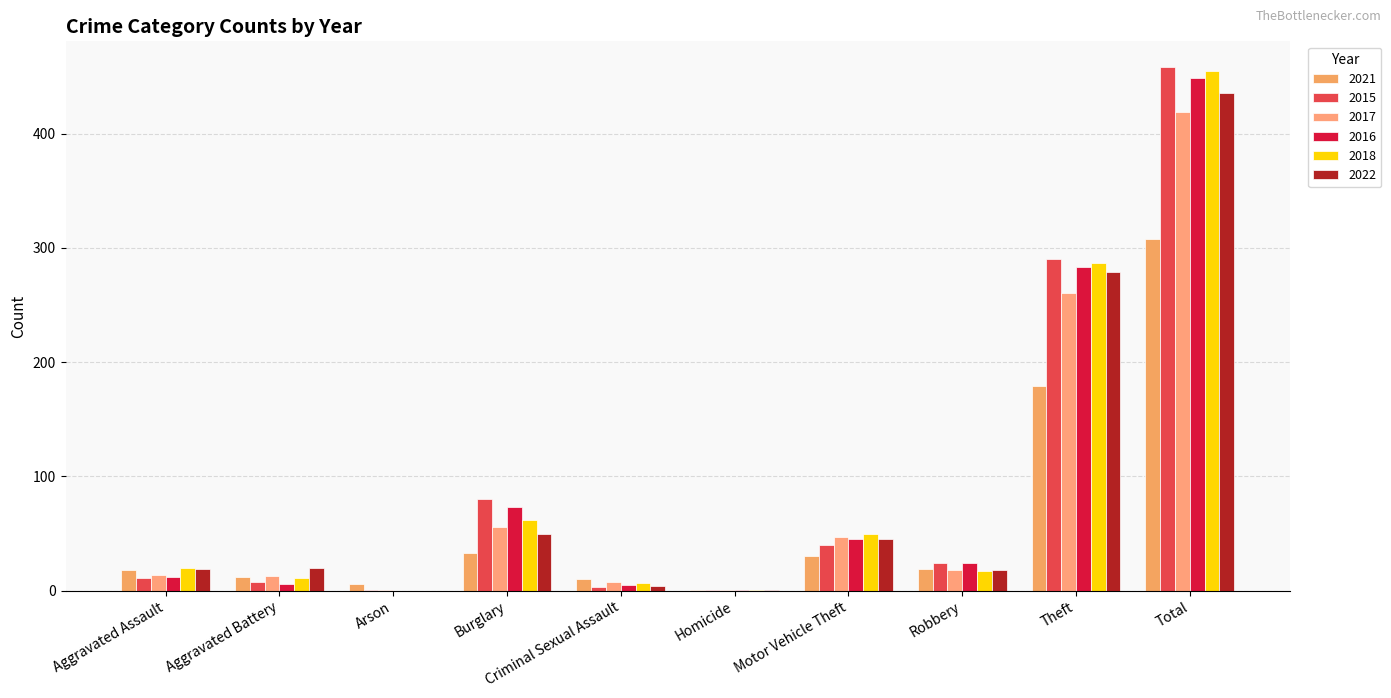

Reading left to right, list all the values displayed in this chart.

2021: 18	12	6	33	10	1	30	19	179	308
2015: 11	8	1	80	3	1	40	24	290	458
2017: 14	13	1	56	8	1	47	18	261	419
2016: 12	6	0	73	5	1	45	24	283	449
2018: 20	11	0	62	7	1	50	17	287	455
2022: 19	20	0	50	4	1	45	18	279	436